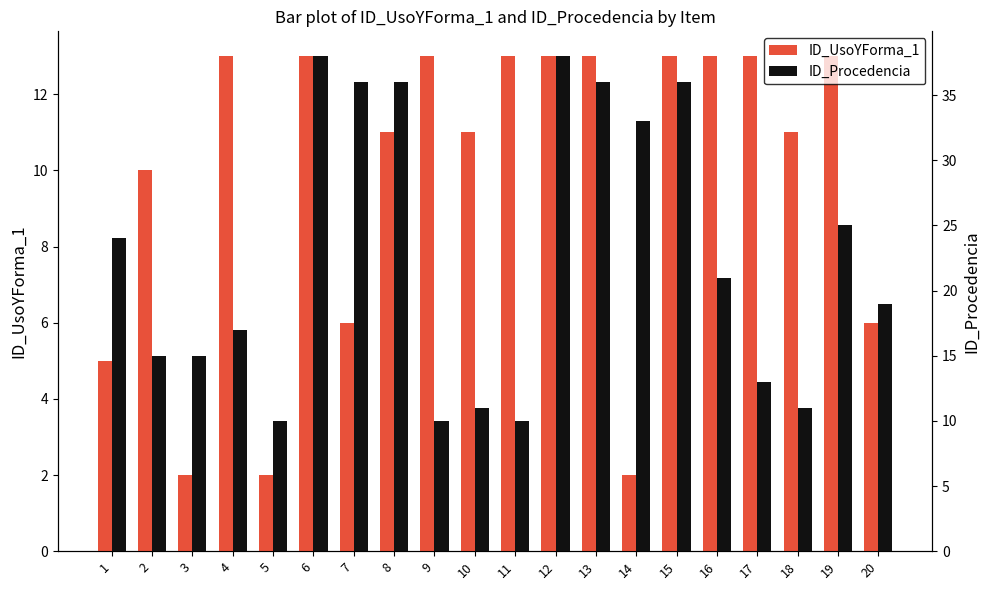

What is the lowest value of the ID_Procedencia series?

10